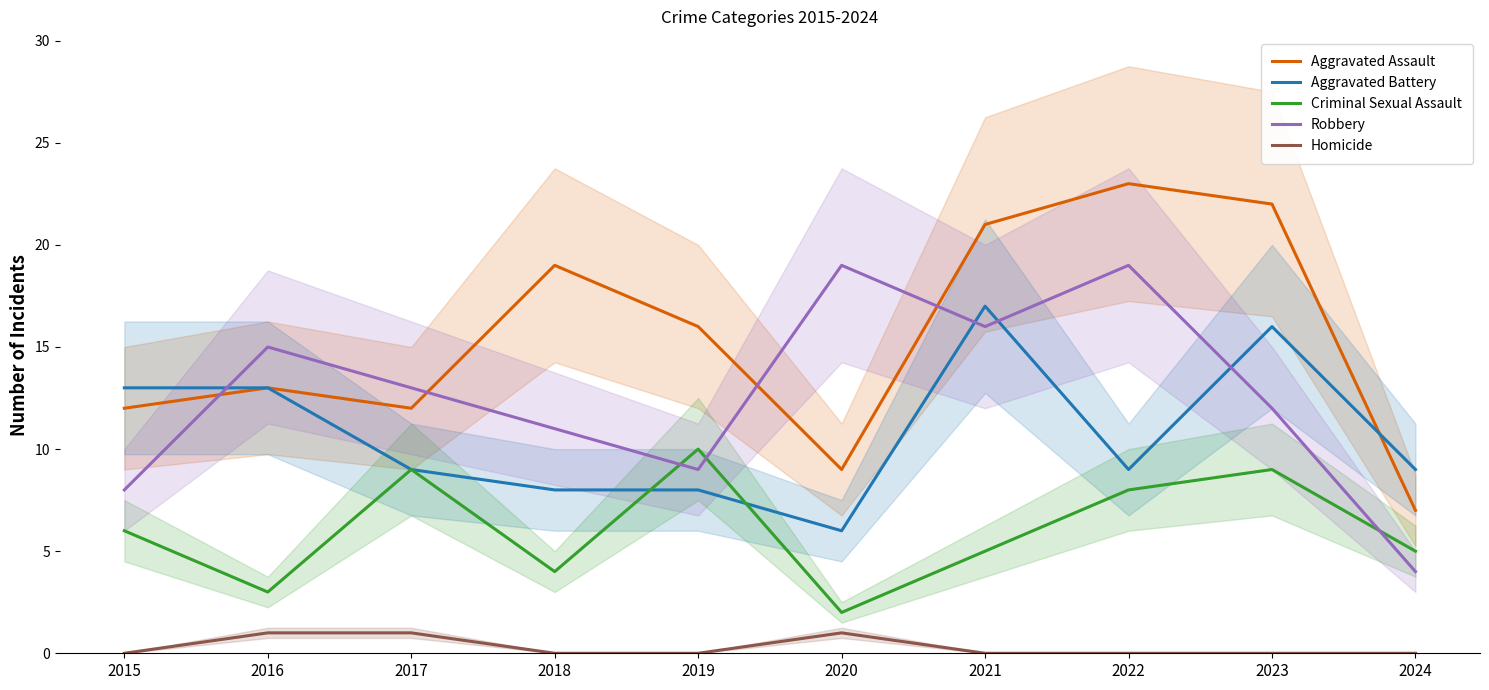

Is the value of Aggravated Battery at 2022 greater than the value of Aggravated Assault at 2020?

No